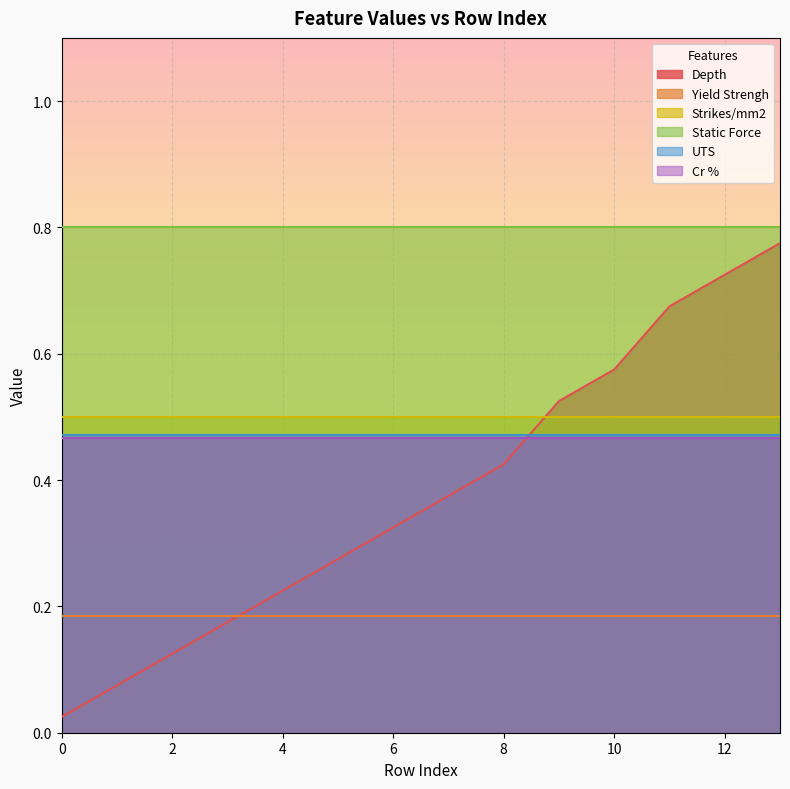

What is the value of the Depth point at the 14th from the left?

0.8